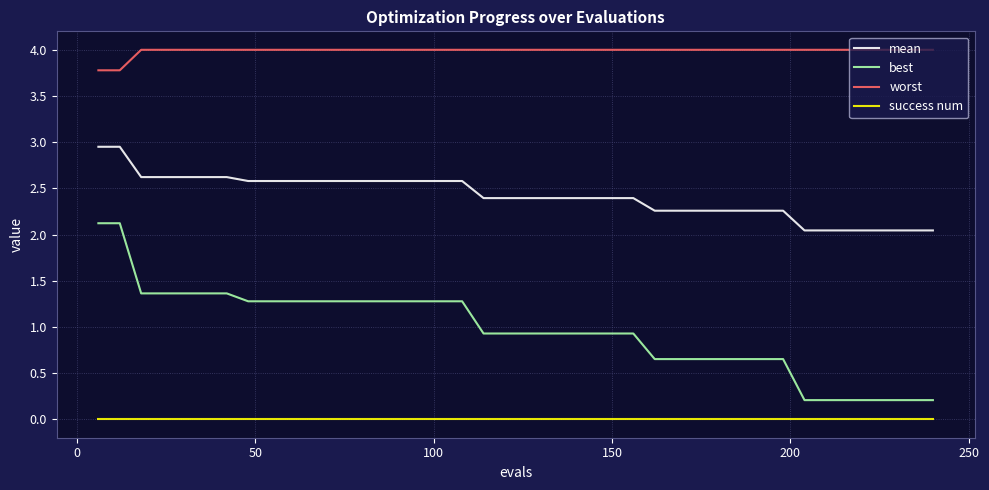

What is the sum of all worst values?

159.6